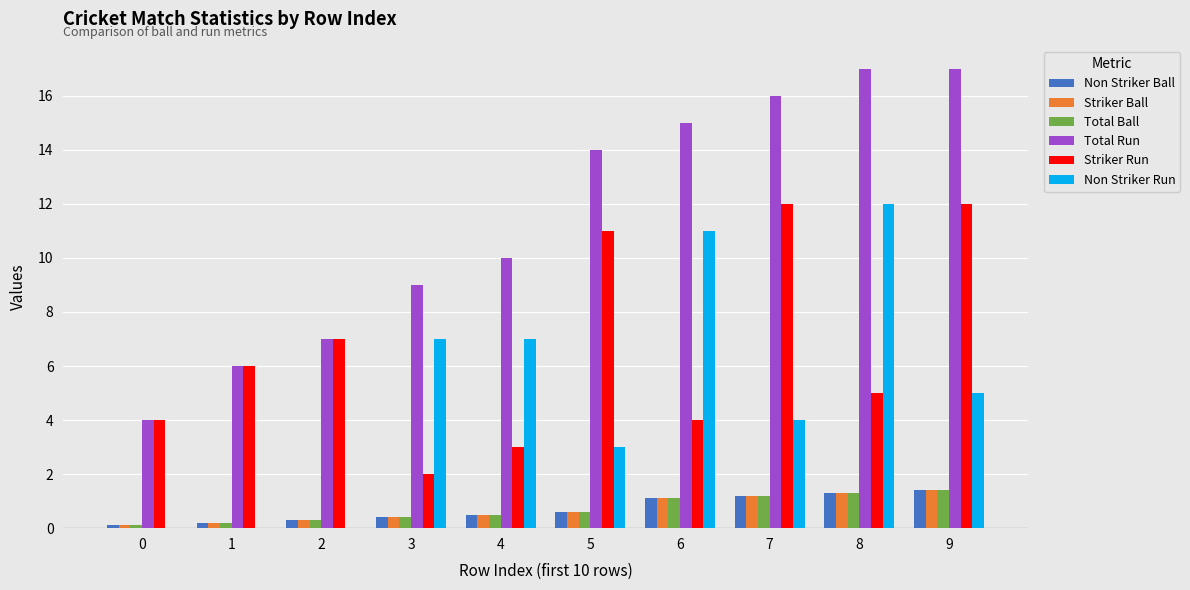

Which series has the widest spread of values?

Total Run